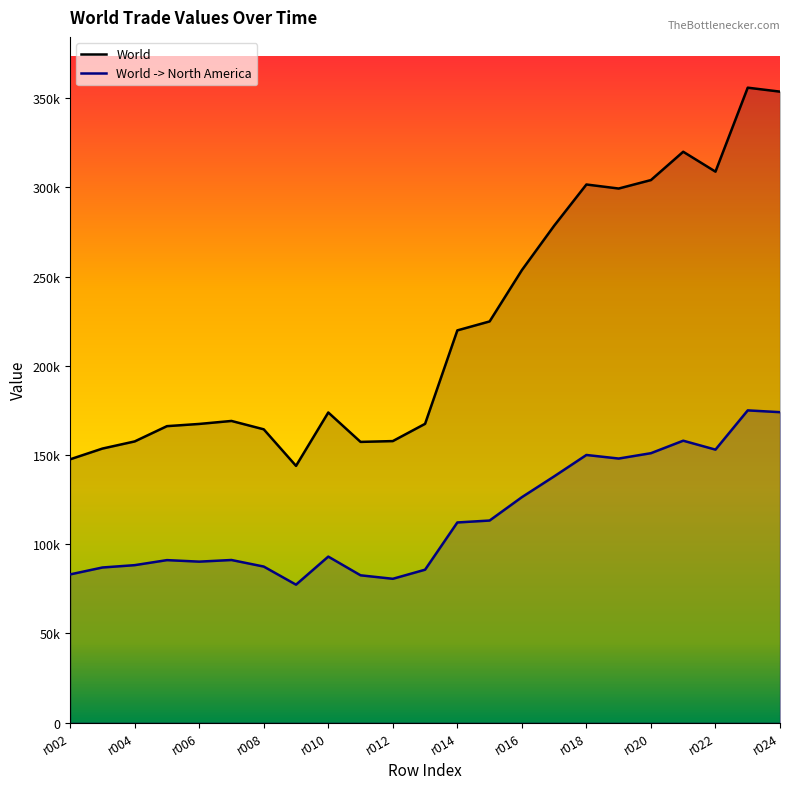

Is the value of World at r024 greater than the value of World -> North America at r008?

Yes